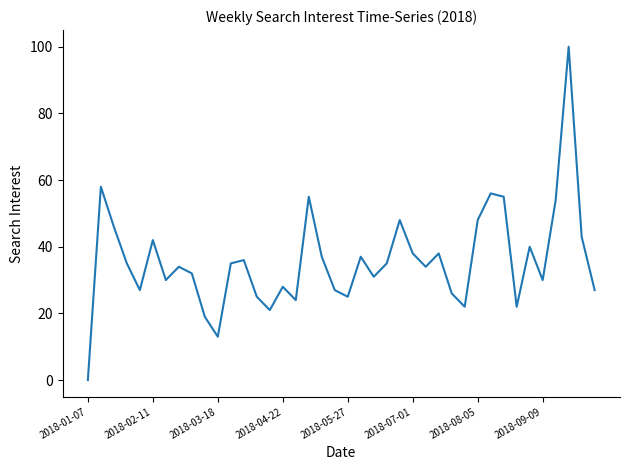

What is the difference between the maximum and minimum values?

100